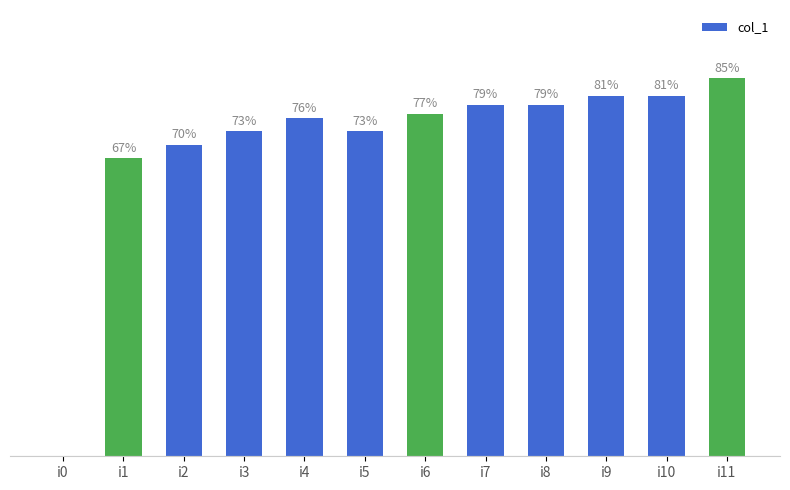

Between i11 and i10, which is larger?

i11